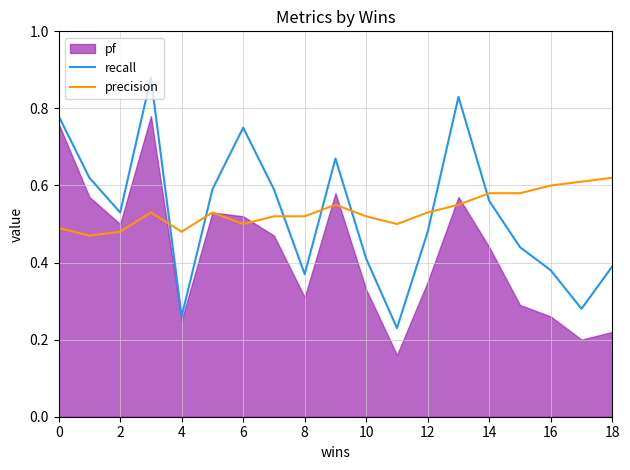

After their last crossing, which series has the higher values: recall or precision?

precision